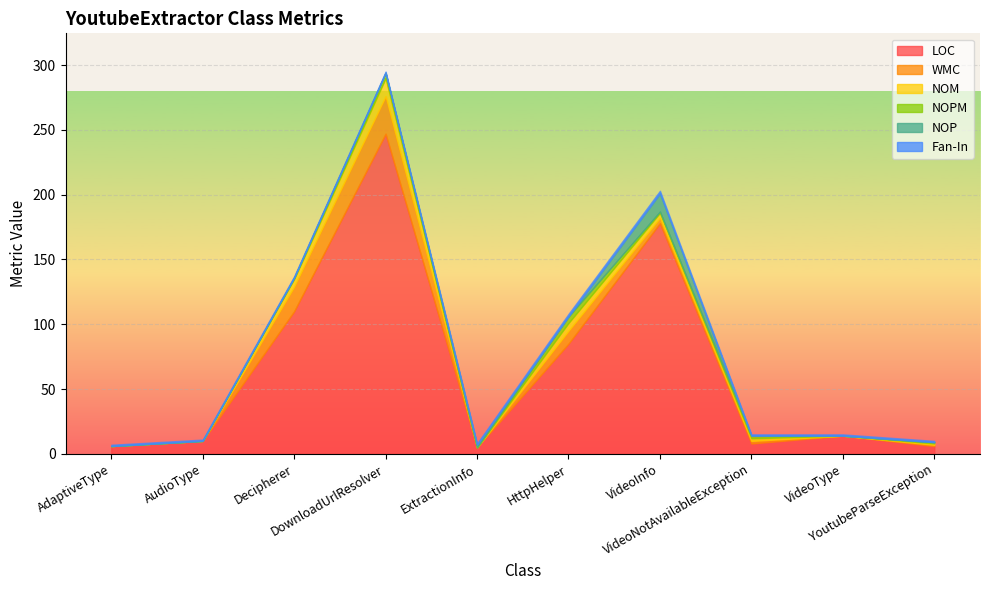

True or false: NOM has more than 1 points higher than both neighbors.

True